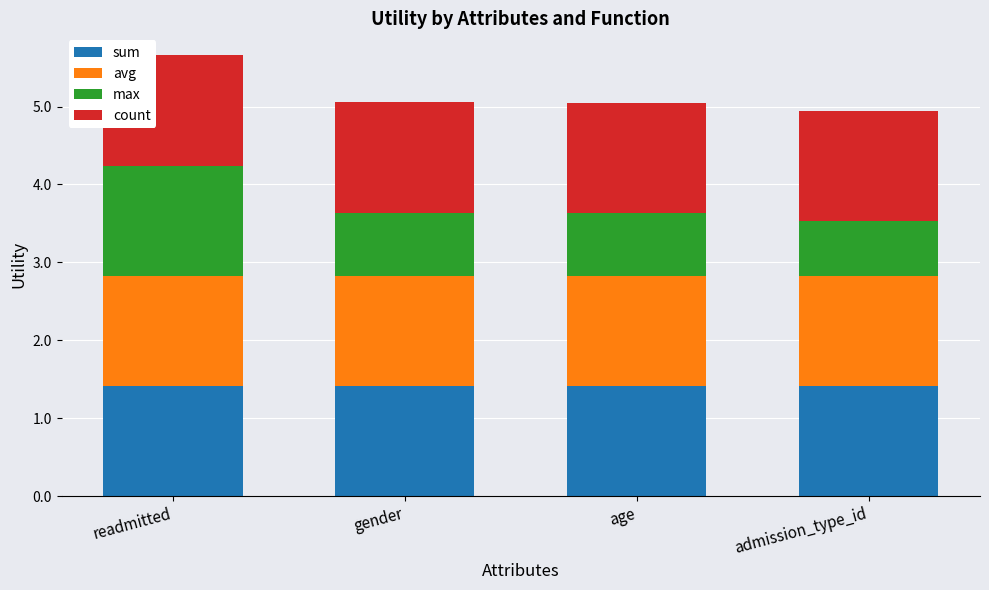

True or false: sum has a value of 2.1 at admission_type_id.

False